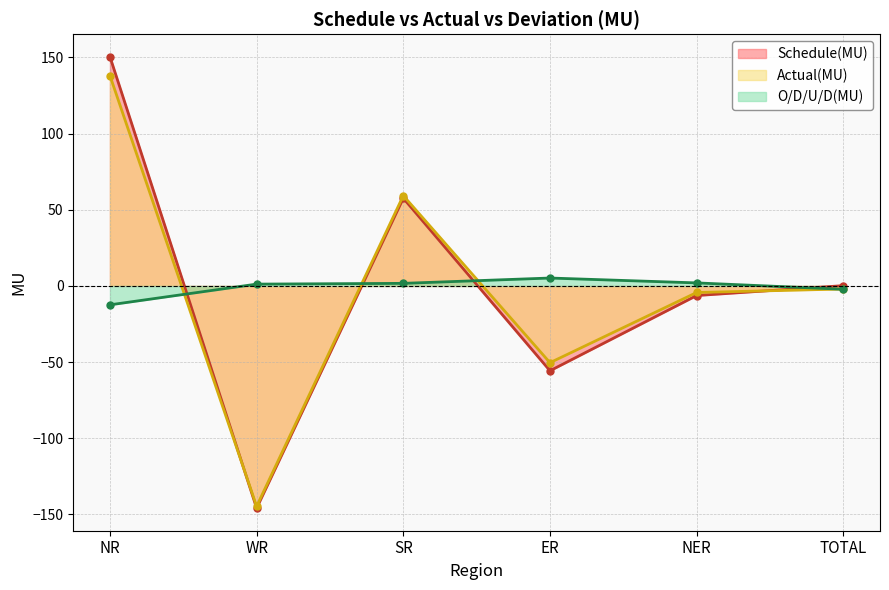

At which category does the chart reach its minimum across all series?

WR